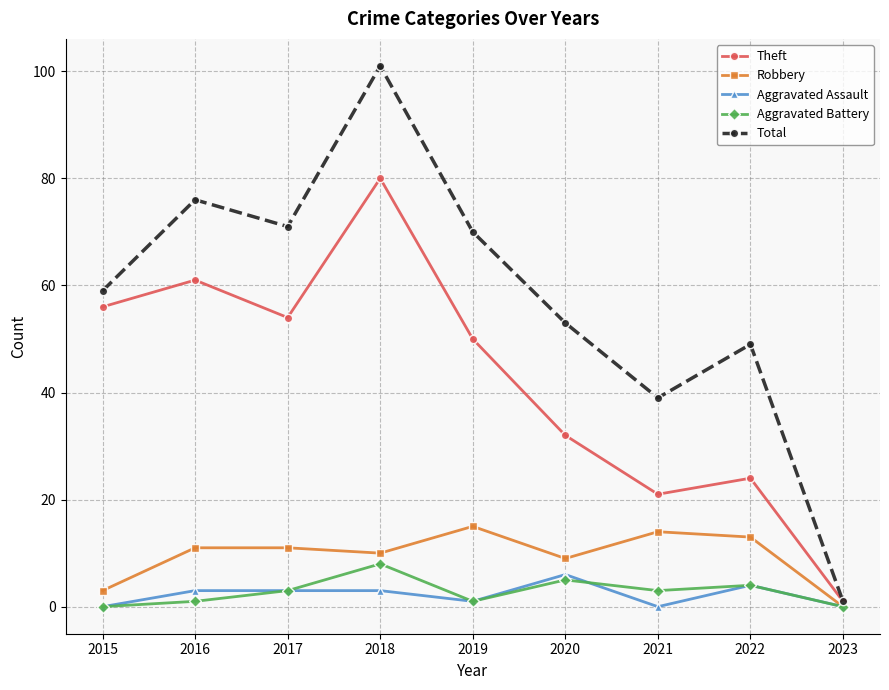

Does the chart display data point markers on the line(s)?

Yes